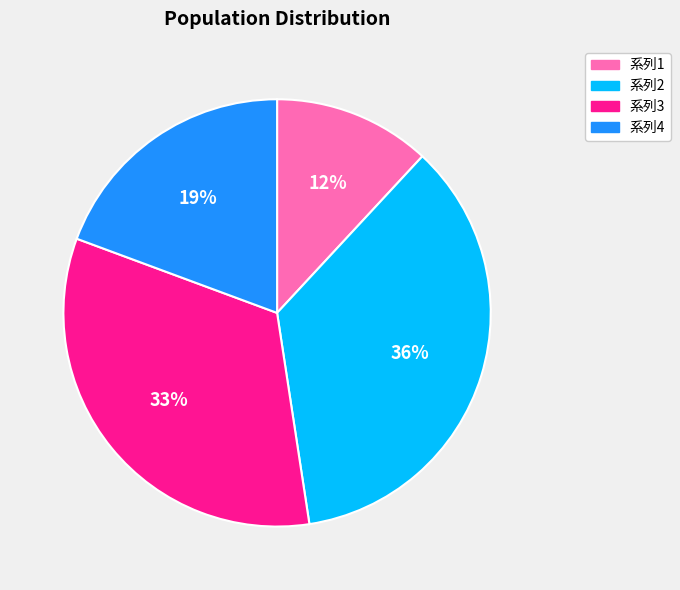

To the nearest percent, what is the average slice percentage?

25%